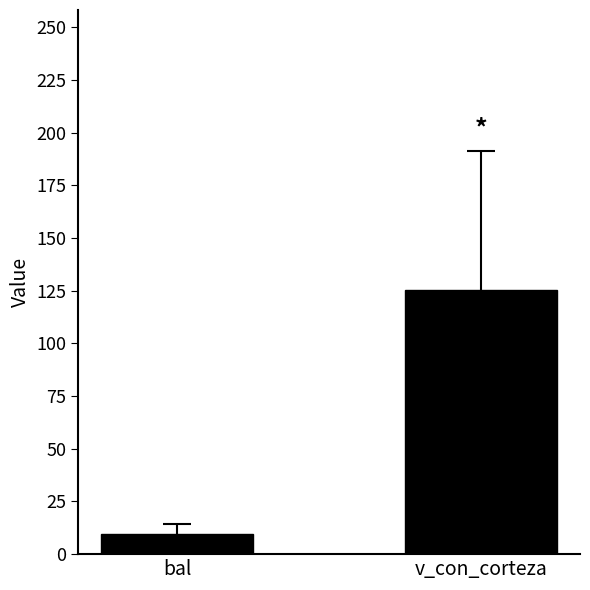

The value at v_con_corteza is 197.1. True or false?

False